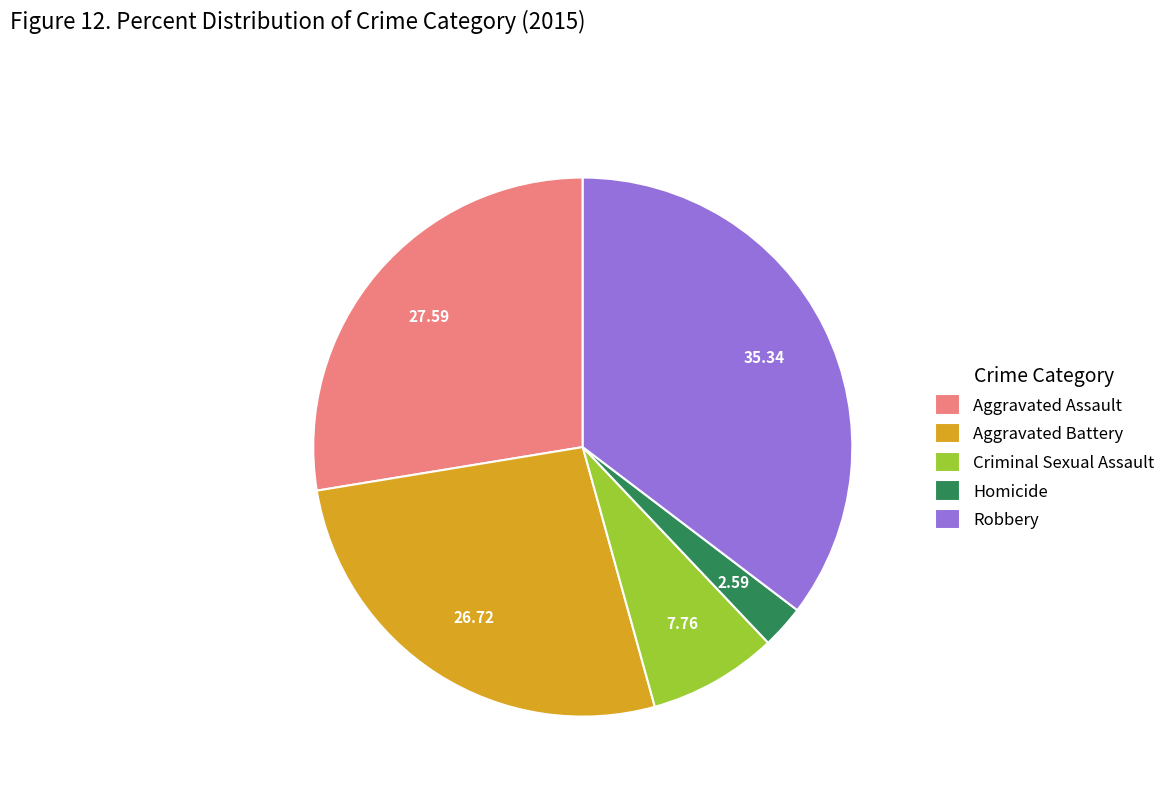

Does Robbery account for over 50% of the chart?

No